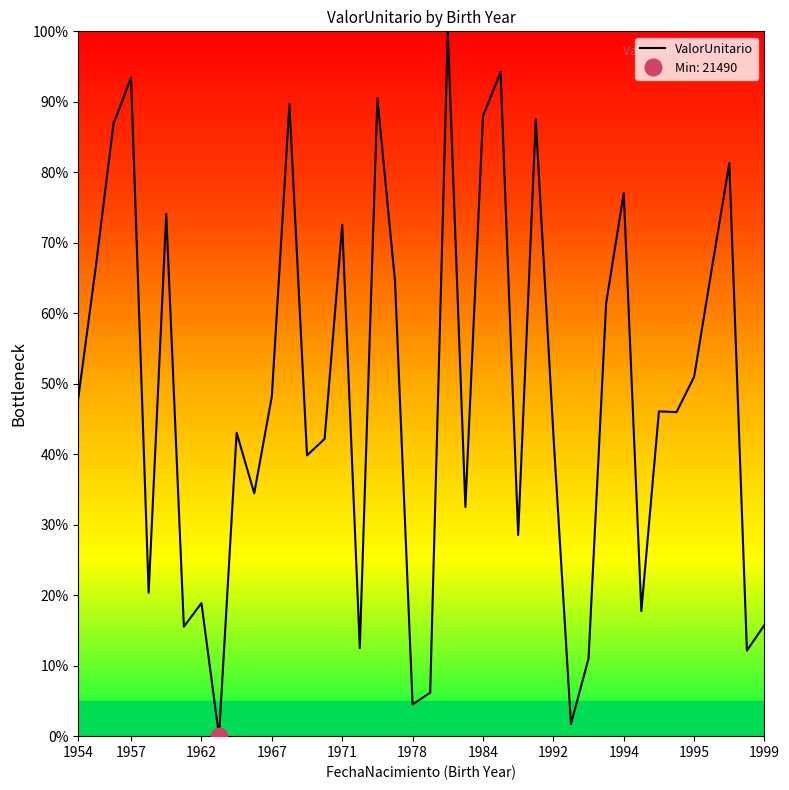

What is the value of the 10th point from the left?

43.1